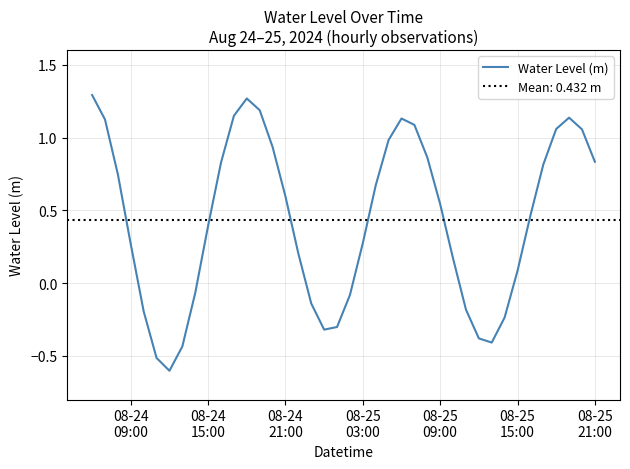

How many values are below zero?

13